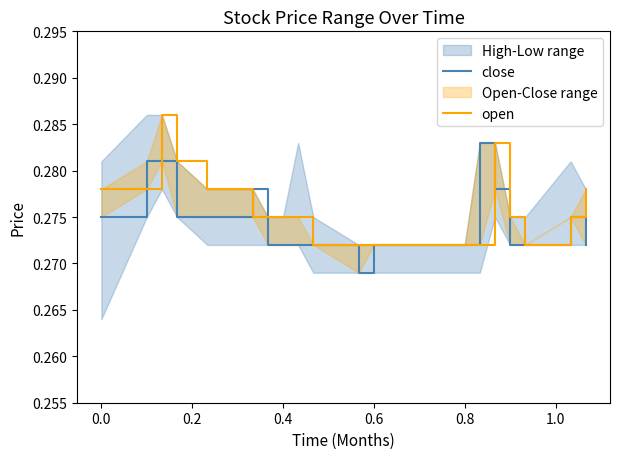

How many intersections are there between close and open?

5